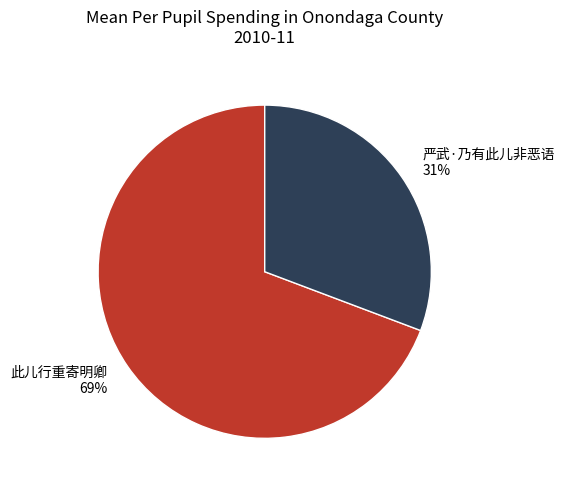

To the nearest percent, what is the combined percentage of 此儿行重寄明卿 69% and 严武·乃有此儿非恶语 31%?

100%